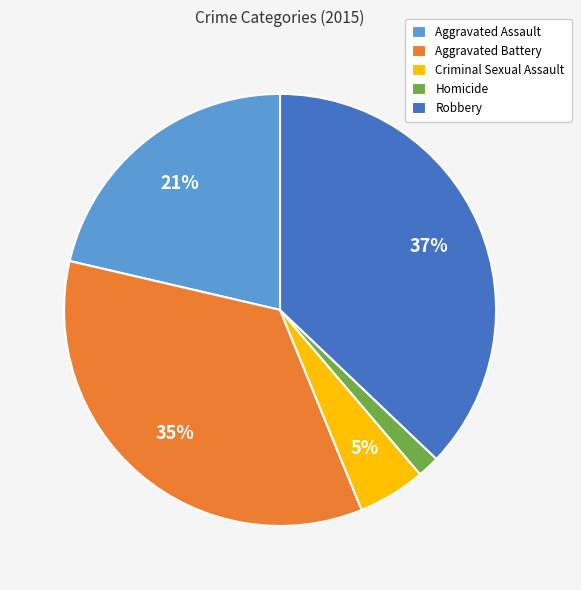

Approximately how many times larger is the value at Aggravated Assault compared to Criminal Sexual Assault?

4.2